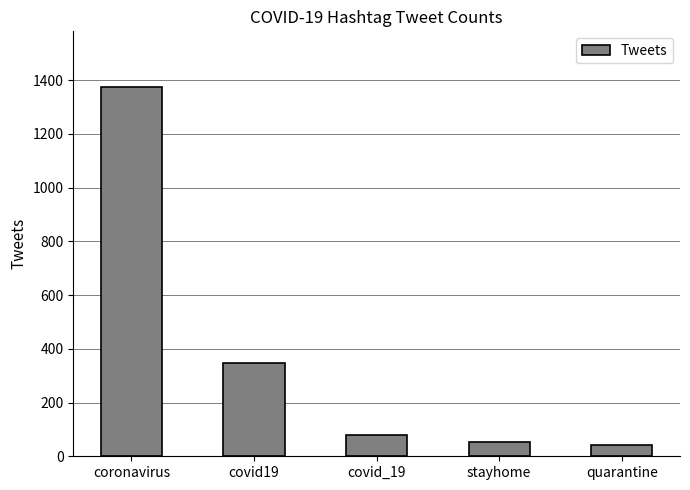

Read the value at coronavirus, to the nearest 100.

1400